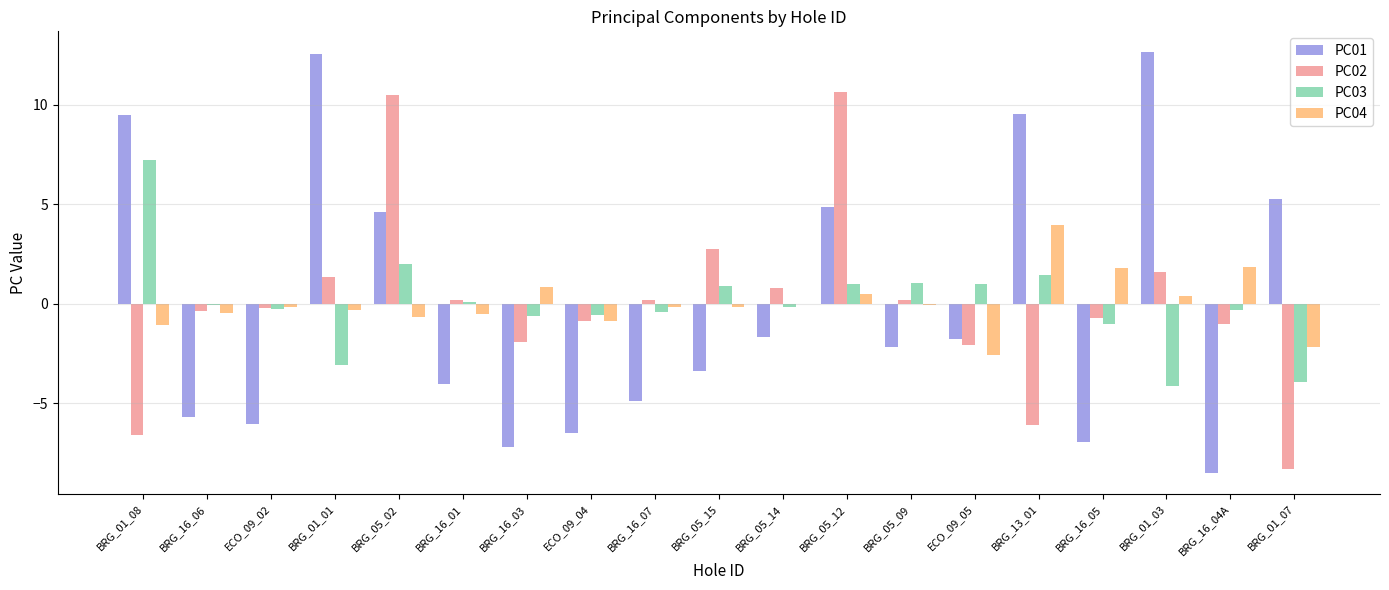

At which label does PC04 reach its peak?

BRG_13_01